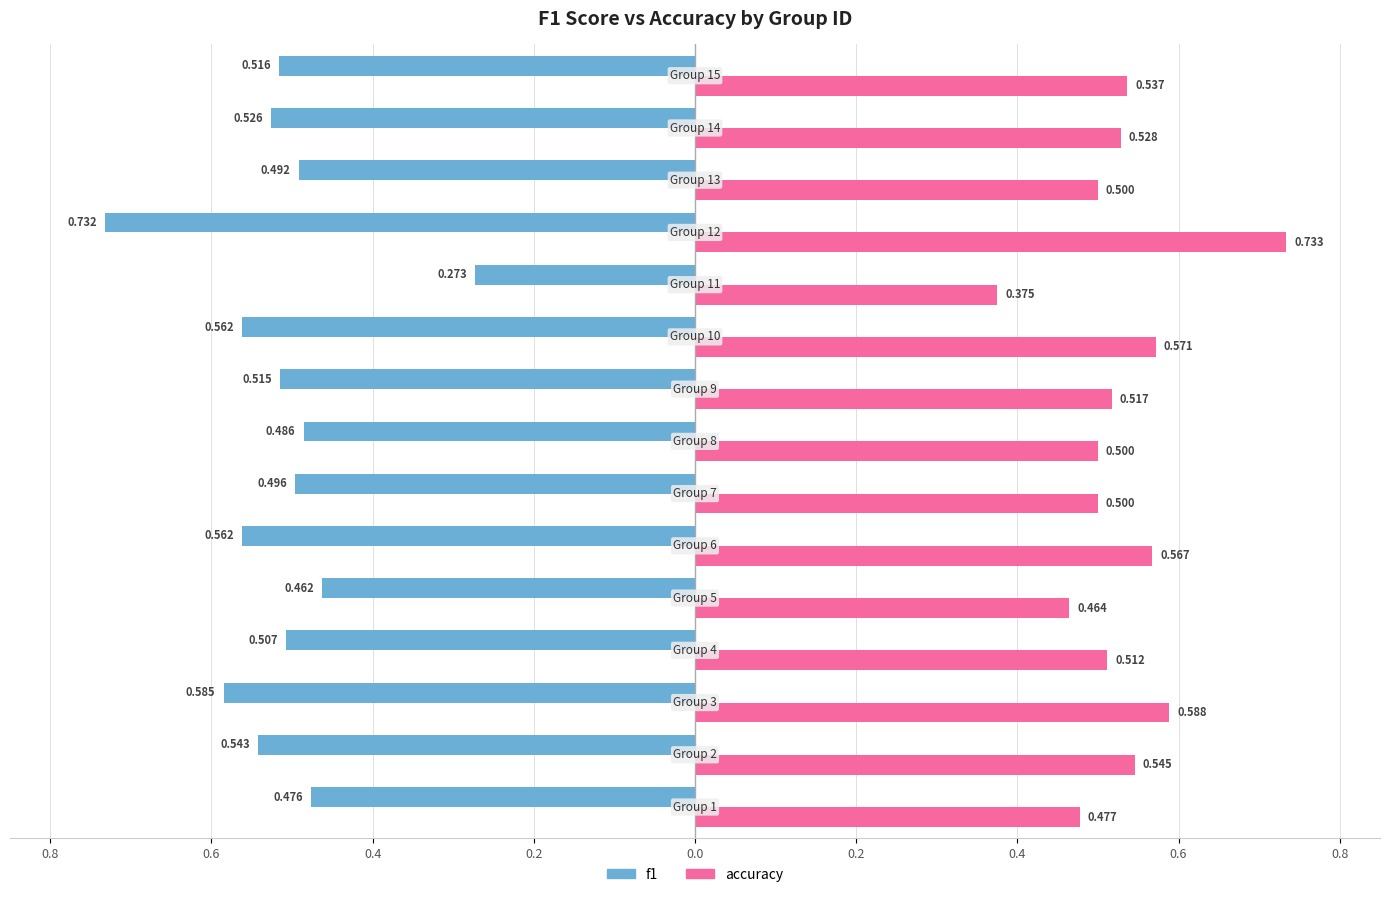

What is the average value of the f1 series?

-0.5